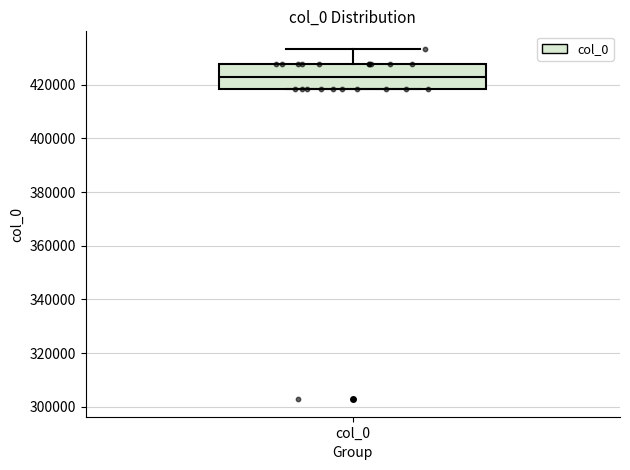

Where does the median line of the box for col_0 sit on the y-axis? The values are not printed on the chart, so give them approximately, as read against the axis.

422000